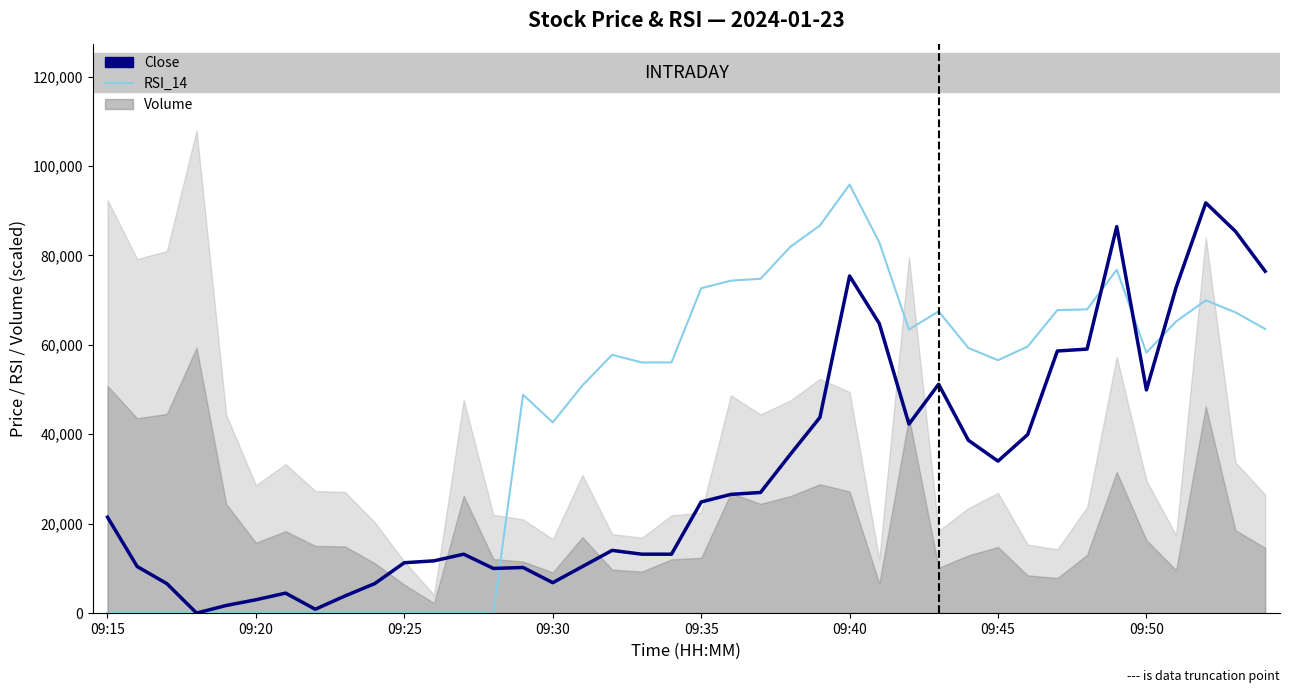

What value does the RSI_14 series have at 34?

76799.3